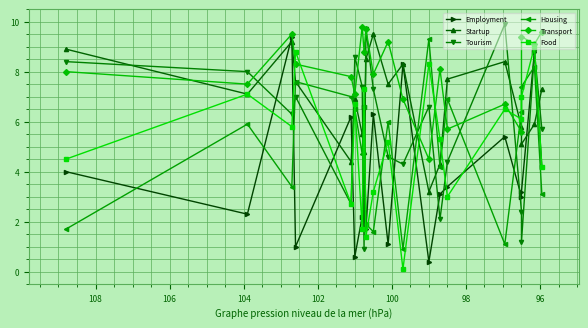

Does the chart display data point markers on the line(s)?

Yes